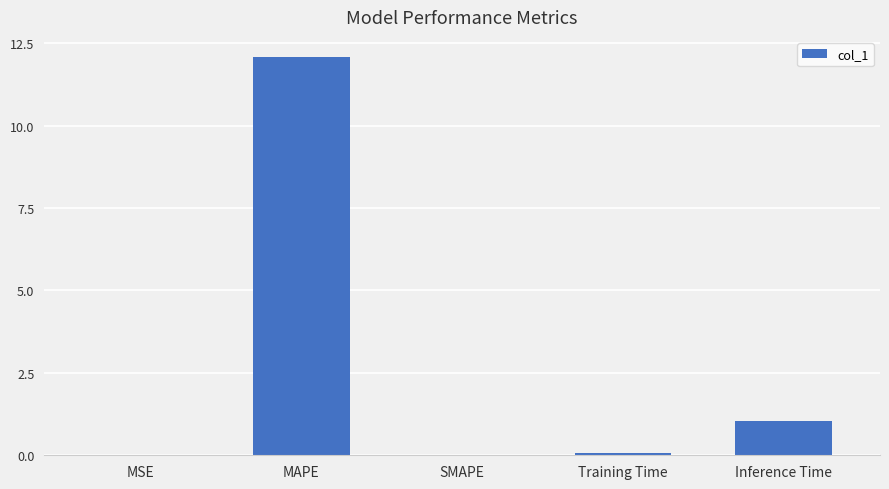

What is the sum of all values?

13.2